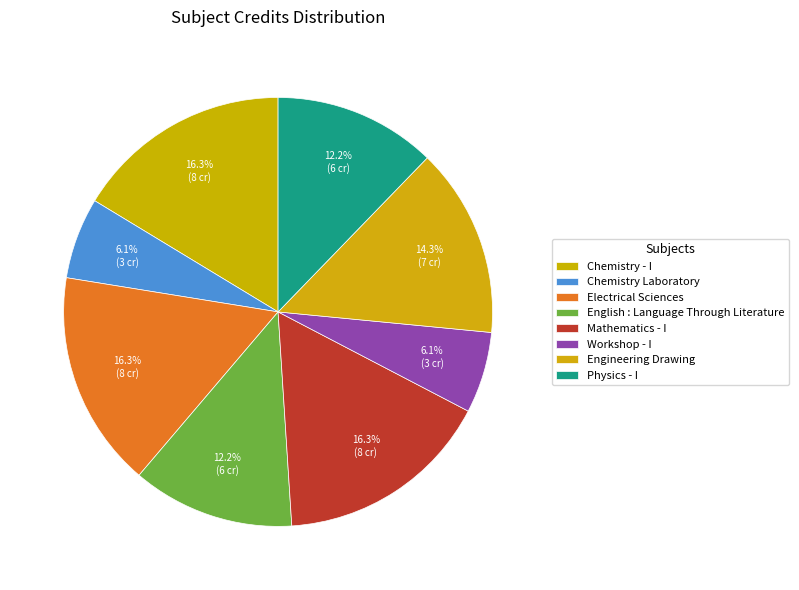

What percentage is NOT represented by Workshop - I?

93.9%